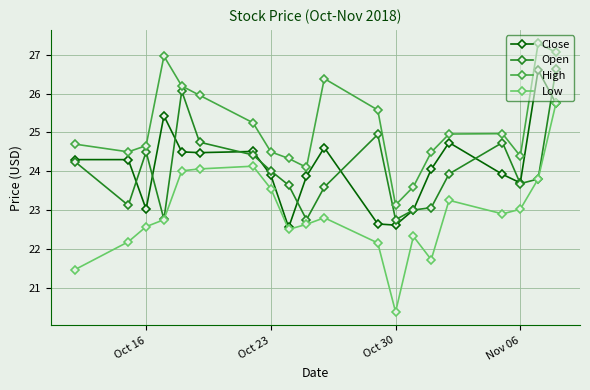

What are all the series names shown in the legend?

Close, Open, High, Low